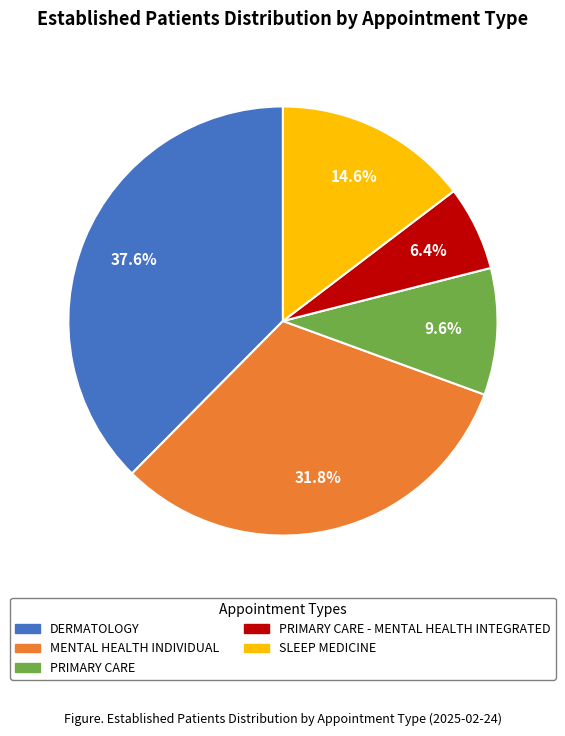

Is there any slice that represents more than half of the pie?

No